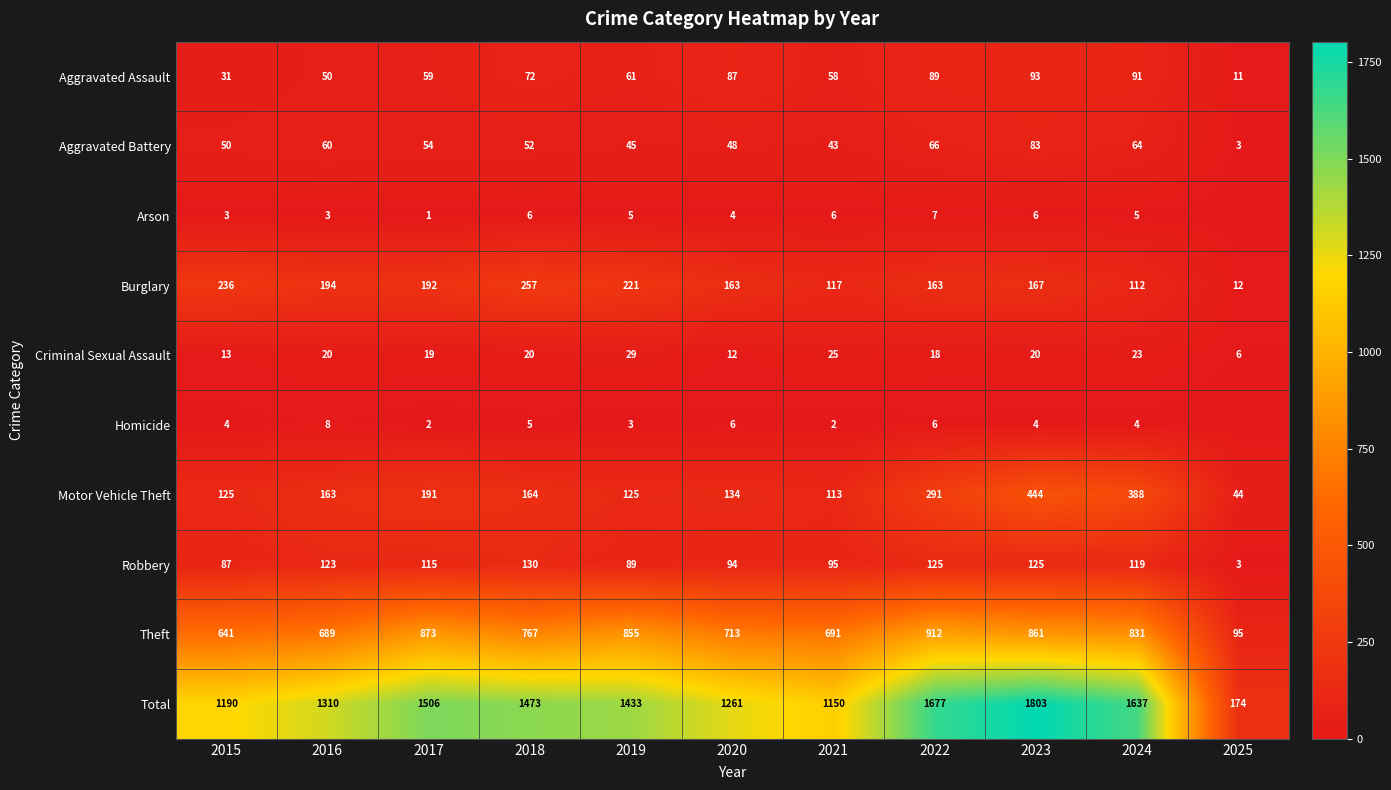

At which category is the sum across all series the highest?

2023